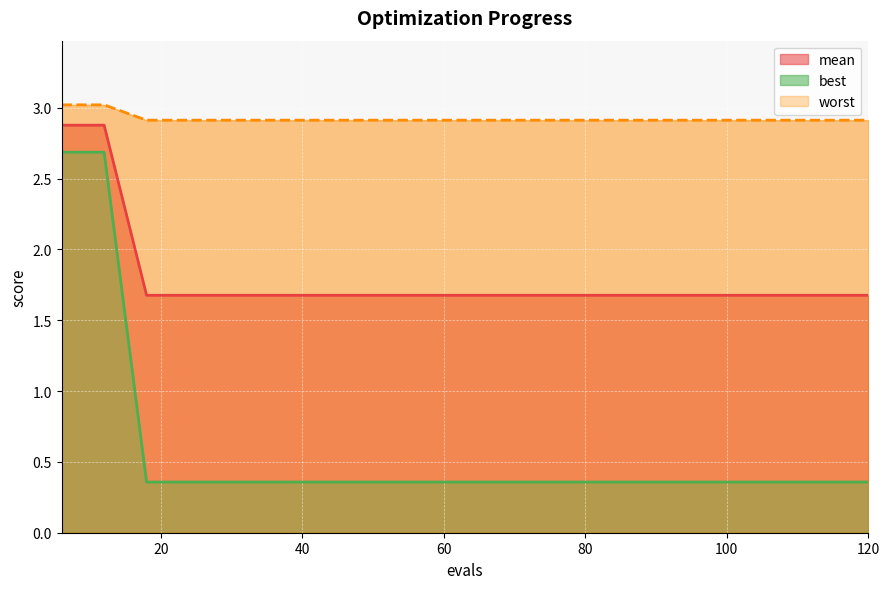

At how many categories does at least one series exceed 2?

20